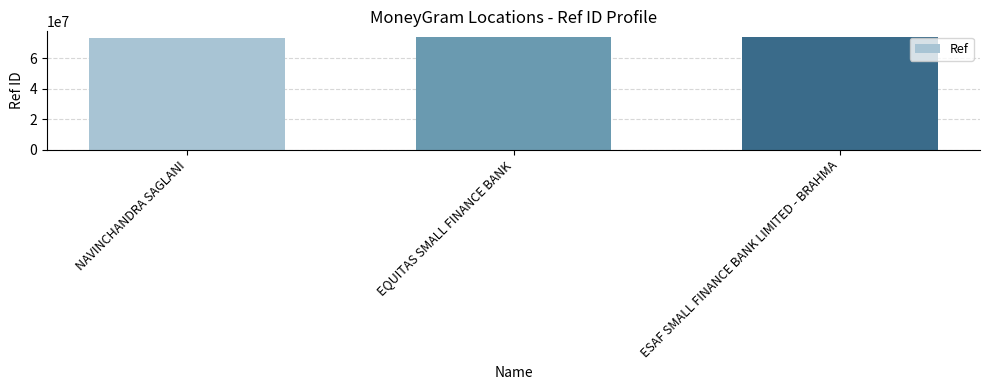

Approximately how many times larger is the value at EQUITAS SMALL FINANCE BANK compared to ESAF SMALL FINANCE BANK LIMITED - BRAHMA?

1.0